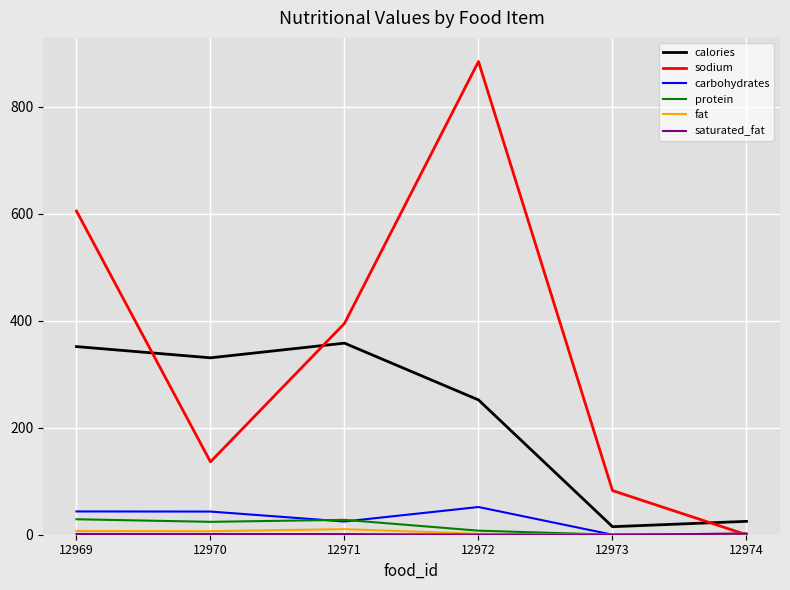

Is it true that calories equals 330.7 at 12970?

True